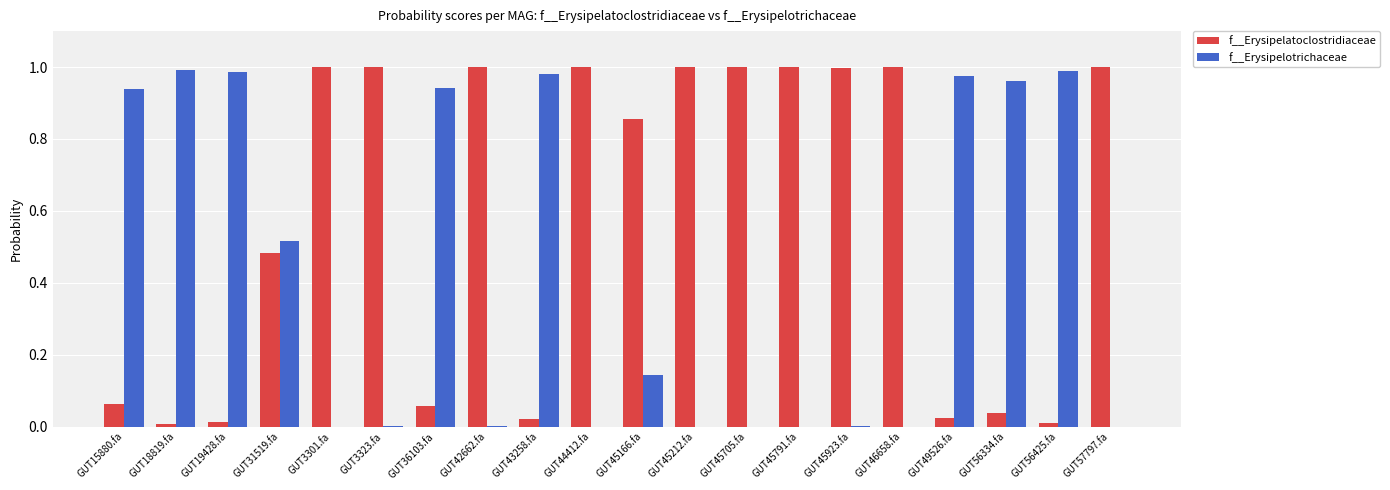

What is the sum of all f__Erysipelatoclostridiaceae values?

11.6